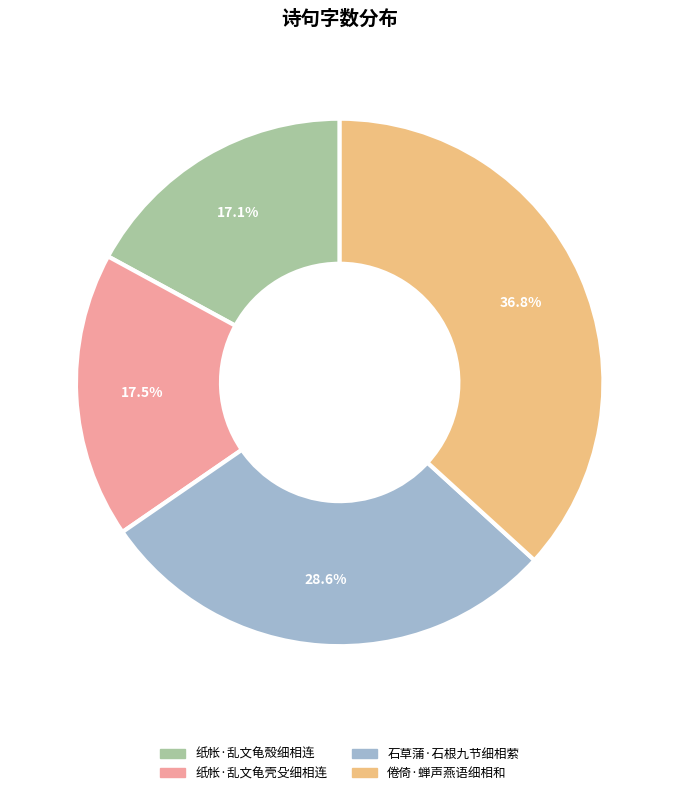

To the nearest percent, what is the combined percentage of 纸帐·乱文龟壳殳细相连 and 倦倚·蝉声燕语细相和?

54%